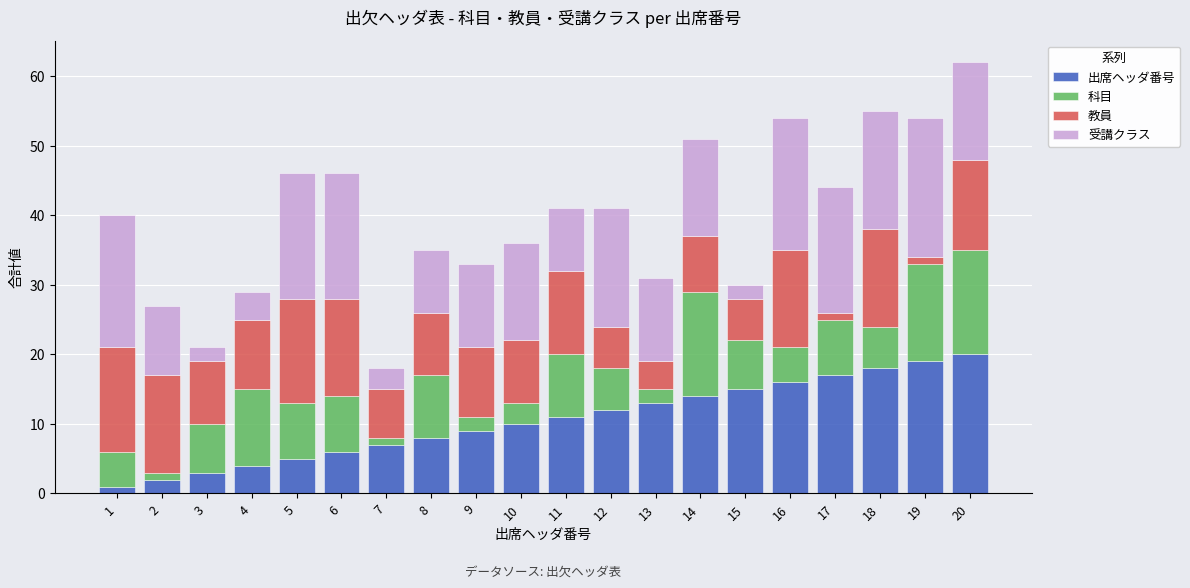

At which category is the sum across all series the highest?

20